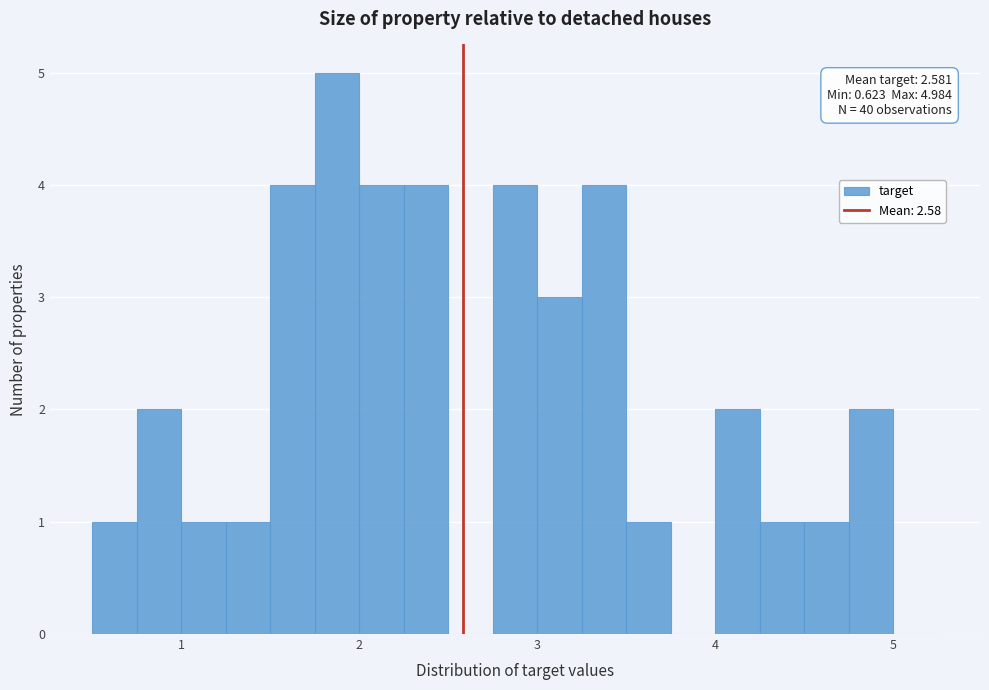

Around what value on the x-axis is the tallest bar? Give the approximate position of its centre, as read against the axis.

1.9